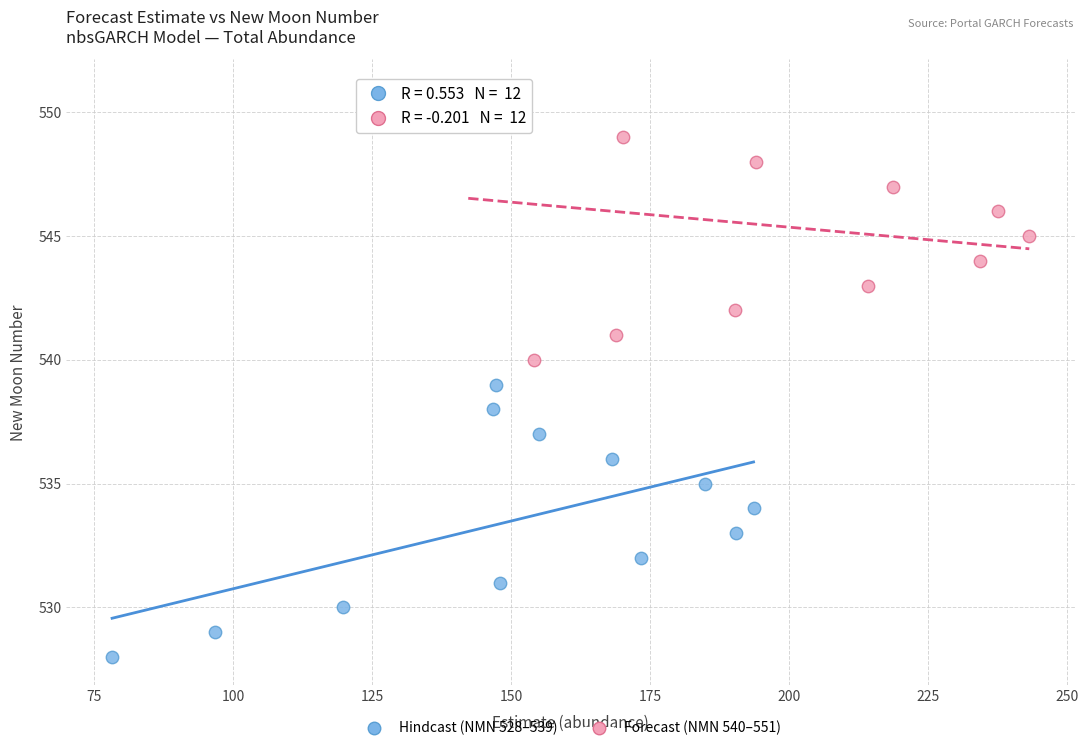

Which series reaches the maximum Y coordinate?

Forecast (NMN 540–551)